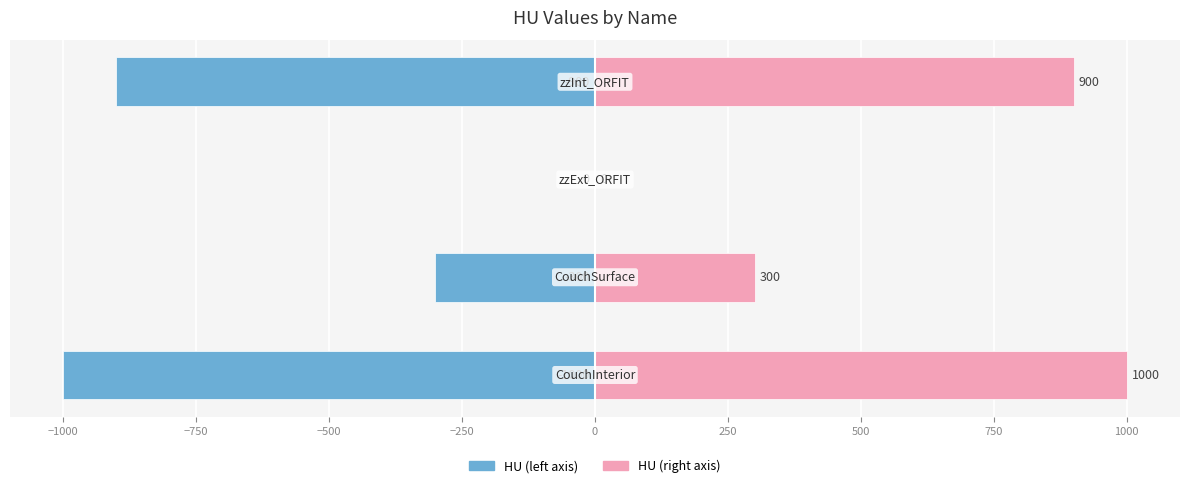

Which series has the largest range (max minus min)?

HU (left)